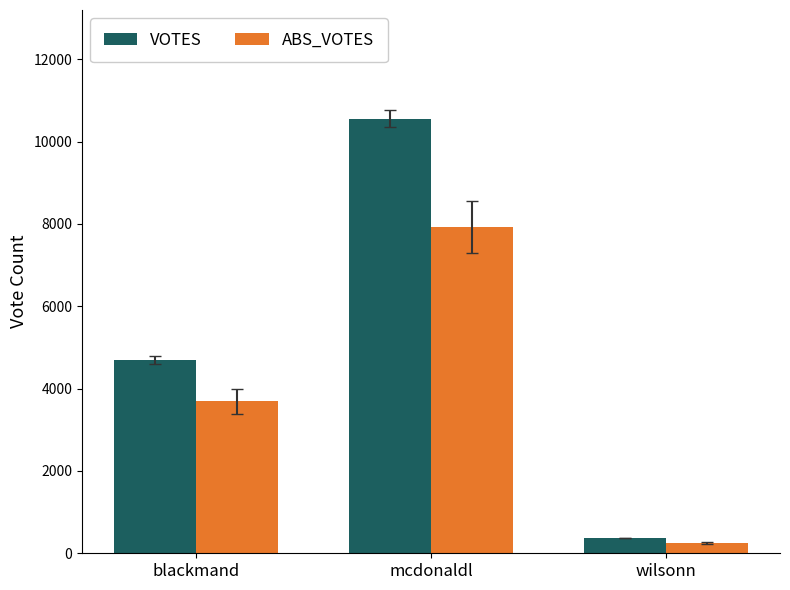

How many data points in ABS_VOTES are less than 3689?

1